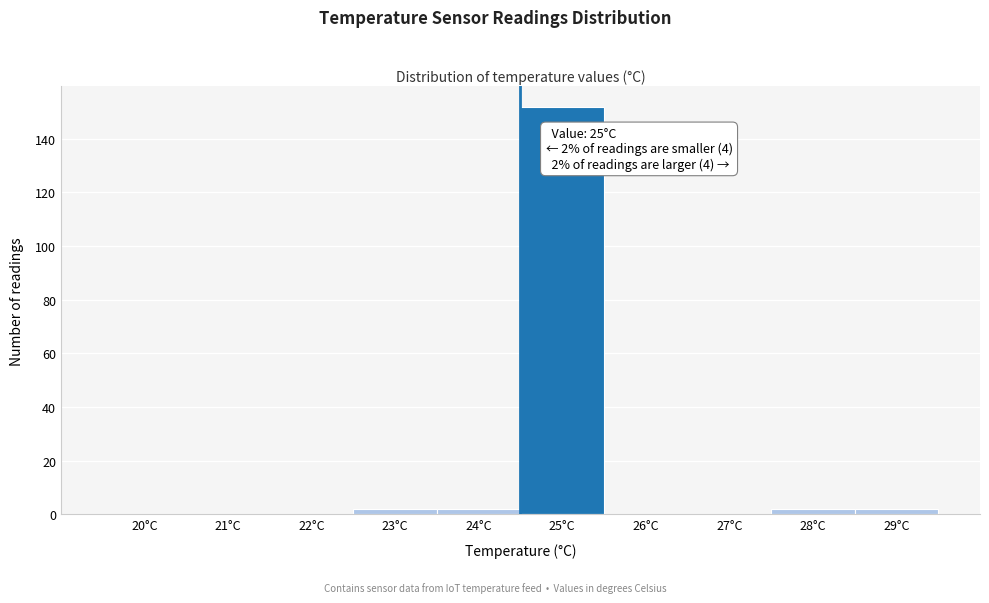

Reading left to right, list all the values displayed in this chart.

20°C=0	21°C=0	22°C=0	23°C=2	24°C=2	25°C=152	26°C=0	27°C=0	28°C=2	29°C=2